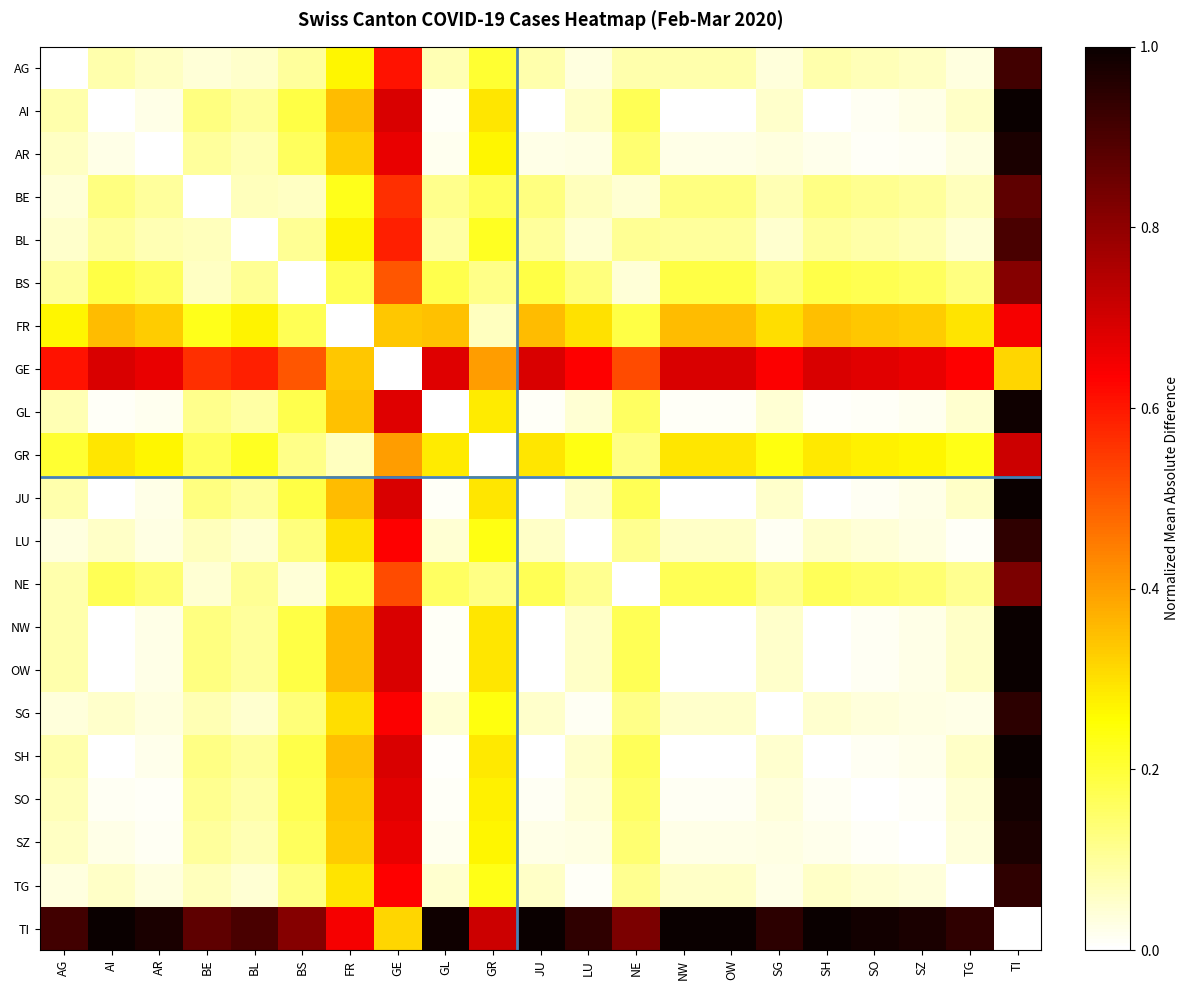

Reading left to right, extract all data points from this chart.

AG: AG=0.0	AI=0.1	AR=0.1	BE=0.0	BL=0.1	BS=0.1	FR=0.3	GE=0.6	GL=0.1	GR=0.2	JU=0.1	LU=0.0	NE=0.1	NW=0.1	OW=0.1	SG=0.0	SH=0.1	SO=0.1	SZ=0.1	TG=0.0	TI=0.9
AI: AG=0.1	AI=0.0	AR=0.0	BE=0.1	BL=0.1	BS=0.2	FR=0.4	GE=0.7	GL=0.0	GR=0.3	JU=0.0	LU=0.1	NE=0.2	NW=0.0	OW=0.0	SG=0.1	SH=0.0	SO=0.0	SZ=0.0	TG=0.1	TI=1.0
AR: AG=0.1	AI=0.0	AR=0.0	BE=0.1	BL=0.1	BS=0.2	FR=0.3	GE=0.7	GL=0.0	GR=0.3	JU=0.0	LU=0.0	NE=0.1	NW=0.0	OW=0.0	SG=0.0	SH=0.0	SO=0.0	SZ=0.0	TG=0.0	TI=1.0
BE: AG=0.0	AI=0.1	AR=0.1	BE=0.0	BL=0.1	BS=0.1	FR=0.2	GE=0.6	GL=0.1	GR=0.2	JU=0.1	LU=0.1	NE=0.0	NW=0.1	OW=0.1	SG=0.1	SH=0.1	SO=0.1	SZ=0.1	TG=0.1	TI=0.9
BL: AG=0.1	AI=0.1	AR=0.1	BE=0.1	BL=0.0	BS=0.1	FR=0.3	GE=0.6	GL=0.1	GR=0.2	JU=0.1	LU=0.0	NE=0.1	NW=0.1	OW=0.1	SG=0.0	SH=0.1	SO=0.1	SZ=0.1	TG=0.0	TI=0.9
BS: AG=0.1	AI=0.2	AR=0.2	BE=0.1	BL=0.1	BS=0.0	FR=0.2	GE=0.5	GL=0.2	GR=0.1	JU=0.2	LU=0.1	NE=0.0	NW=0.2	OW=0.2	SG=0.1	SH=0.2	SO=0.2	SZ=0.2	TG=0.1	TI=0.8
FR: AG=0.3	AI=0.4	AR=0.3	BE=0.2	BL=0.3	BS=0.2	FR=0.0	GE=0.3	GL=0.3	GR=0.1	JU=0.4	LU=0.3	NE=0.2	NW=0.4	OW=0.4	SG=0.3	SH=0.4	SO=0.3	SZ=0.3	TG=0.3	TI=0.6
GE: AG=0.6	AI=0.7	AR=0.7	BE=0.6	BL=0.6	BS=0.5	FR=0.3	GE=0.0	GL=0.7	GR=0.4	JU=0.7	LU=0.6	NE=0.5	NW=0.7	OW=0.7	SG=0.6	SH=0.7	SO=0.7	SZ=0.7	TG=0.6	TI=0.3
GL: AG=0.1	AI=0.0	AR=0.0	BE=0.1	BL=0.1	BS=0.2	FR=0.3	GE=0.7	GL=0.0	GR=0.3	JU=0.0	LU=0.0	NE=0.2	NW=0.0	OW=0.0	SG=0.0	SH=0.0	SO=0.0	SZ=0.0	TG=0.0	TI=1.0
GR: AG=0.2	AI=0.3	AR=0.3	BE=0.2	BL=0.2	BS=0.1	FR=0.1	GE=0.4	GL=0.3	GR=0.0	JU=0.3	LU=0.2	NE=0.1	NW=0.3	OW=0.3	SG=0.2	SH=0.3	SO=0.3	SZ=0.3	TG=0.2	TI=0.7
JU: AG=0.1	AI=0.0	AR=0.0	BE=0.1	BL=0.1	BS=0.2	FR=0.4	GE=0.7	GL=0.0	GR=0.3	JU=0.0	LU=0.1	NE=0.2	NW=0.0	OW=0.0	SG=0.1	SH=0.0	SO=0.0	SZ=0.0	TG=0.1	TI=1.0
LU: AG=0.0	AI=0.1	AR=0.0	BE=0.1	BL=0.0	BS=0.1	FR=0.3	GE=0.6	GL=0.0	GR=0.2	JU=0.1	LU=0.0	NE=0.1	NW=0.1	OW=0.1	SG=0.0	SH=0.1	SO=0.0	SZ=0.0	TG=0.0	TI=0.9
NE: AG=0.1	AI=0.2	AR=0.1	BE=0.0	BL=0.1	BS=0.0	FR=0.2	GE=0.5	GL=0.2	GR=0.1	JU=0.2	LU=0.1	NE=0.0	NW=0.2	OW=0.2	SG=0.1	SH=0.2	SO=0.2	SZ=0.1	TG=0.1	TI=0.8
NW: AG=0.1	AI=0.0	AR=0.0	BE=0.1	BL=0.1	BS=0.2	FR=0.4	GE=0.7	GL=0.0	GR=0.3	JU=0.0	LU=0.1	NE=0.2	NW=0.0	OW=0.0	SG=0.1	SH=0.0	SO=0.0	SZ=0.0	TG=0.1	TI=1.0
OW: AG=0.1	AI=0.0	AR=0.0	BE=0.1	BL=0.1	BS=0.2	FR=0.4	GE=0.7	GL=0.0	GR=0.3	JU=0.0	LU=0.1	NE=0.2	NW=0.0	OW=0.0	SG=0.1	SH=0.0	SO=0.0	SZ=0.0	TG=0.1	TI=1.0
SG: AG=0.0	AI=0.1	AR=0.0	BE=0.1	BL=0.0	BS=0.1	FR=0.3	GE=0.6	GL=0.0	GR=0.2	JU=0.1	LU=0.0	NE=0.1	NW=0.1	OW=0.1	SG=0.0	SH=0.0	SO=0.0	SZ=0.0	TG=0.0	TI=0.9
SH: AG=0.1	AI=0.0	AR=0.0	BE=0.1	BL=0.1	BS=0.2	FR=0.4	GE=0.7	GL=0.0	GR=0.3	JU=0.0	LU=0.1	NE=0.2	NW=0.0	OW=0.0	SG=0.0	SH=0.0	SO=0.0	SZ=0.0	TG=0.1	TI=1.0
SO: AG=0.1	AI=0.0	AR=0.0	BE=0.1	BL=0.1	BS=0.2	FR=0.3	GE=0.7	GL=0.0	GR=0.3	JU=0.0	LU=0.0	NE=0.2	NW=0.0	OW=0.0	SG=0.0	SH=0.0	SO=0.0	SZ=0.0	TG=0.0	TI=1.0
SZ: AG=0.1	AI=0.0	AR=0.0	BE=0.1	BL=0.1	BS=0.2	FR=0.3	GE=0.7	GL=0.0	GR=0.3	JU=0.0	LU=0.0	NE=0.1	NW=0.0	OW=0.0	SG=0.0	SH=0.0	SO=0.0	SZ=0.0	TG=0.0	TI=1.0
TG: AG=0.0	AI=0.1	AR=0.0	BE=0.1	BL=0.0	BS=0.1	FR=0.3	GE=0.6	GL=0.0	GR=0.2	JU=0.1	LU=0.0	NE=0.1	NW=0.1	OW=0.1	SG=0.0	SH=0.1	SO=0.0	SZ=0.0	TG=0.0	TI=0.9
TI: AG=0.9	AI=1.0	AR=1.0	BE=0.9	BL=0.9	BS=0.8	FR=0.6	GE=0.3	GL=1.0	GR=0.7	JU=1.0	LU=0.9	NE=0.8	NW=1.0	OW=1.0	SG=0.9	SH=1.0	SO=1.0	SZ=1.0	TG=0.9	TI=0.0